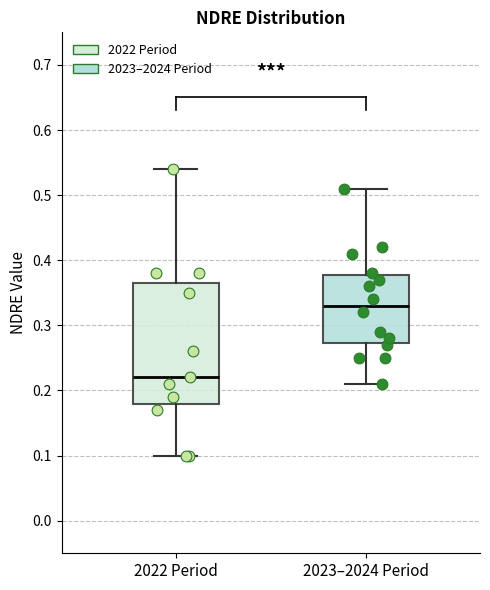

Which box is the tallest, from its lower edge to its upper edge?

2022 Period